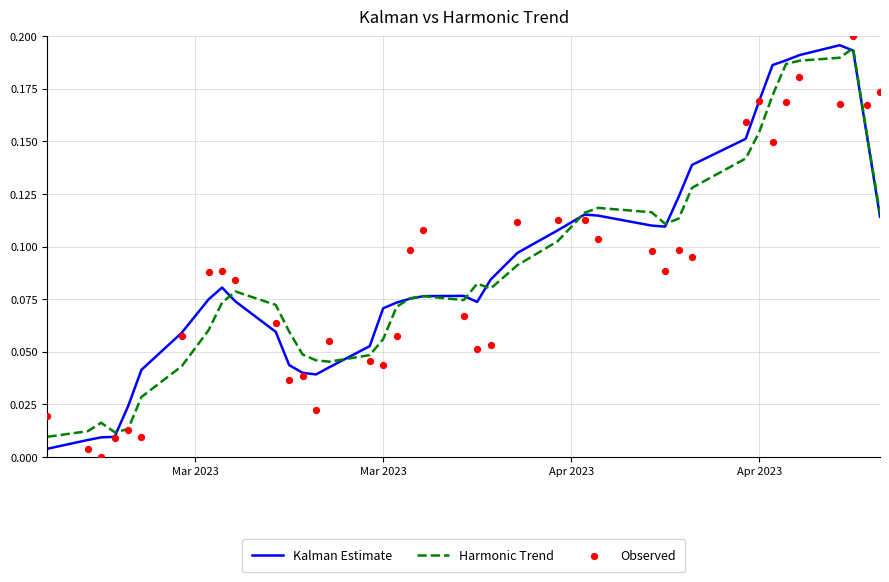

At how many categories does at least one series exceed 0?

40